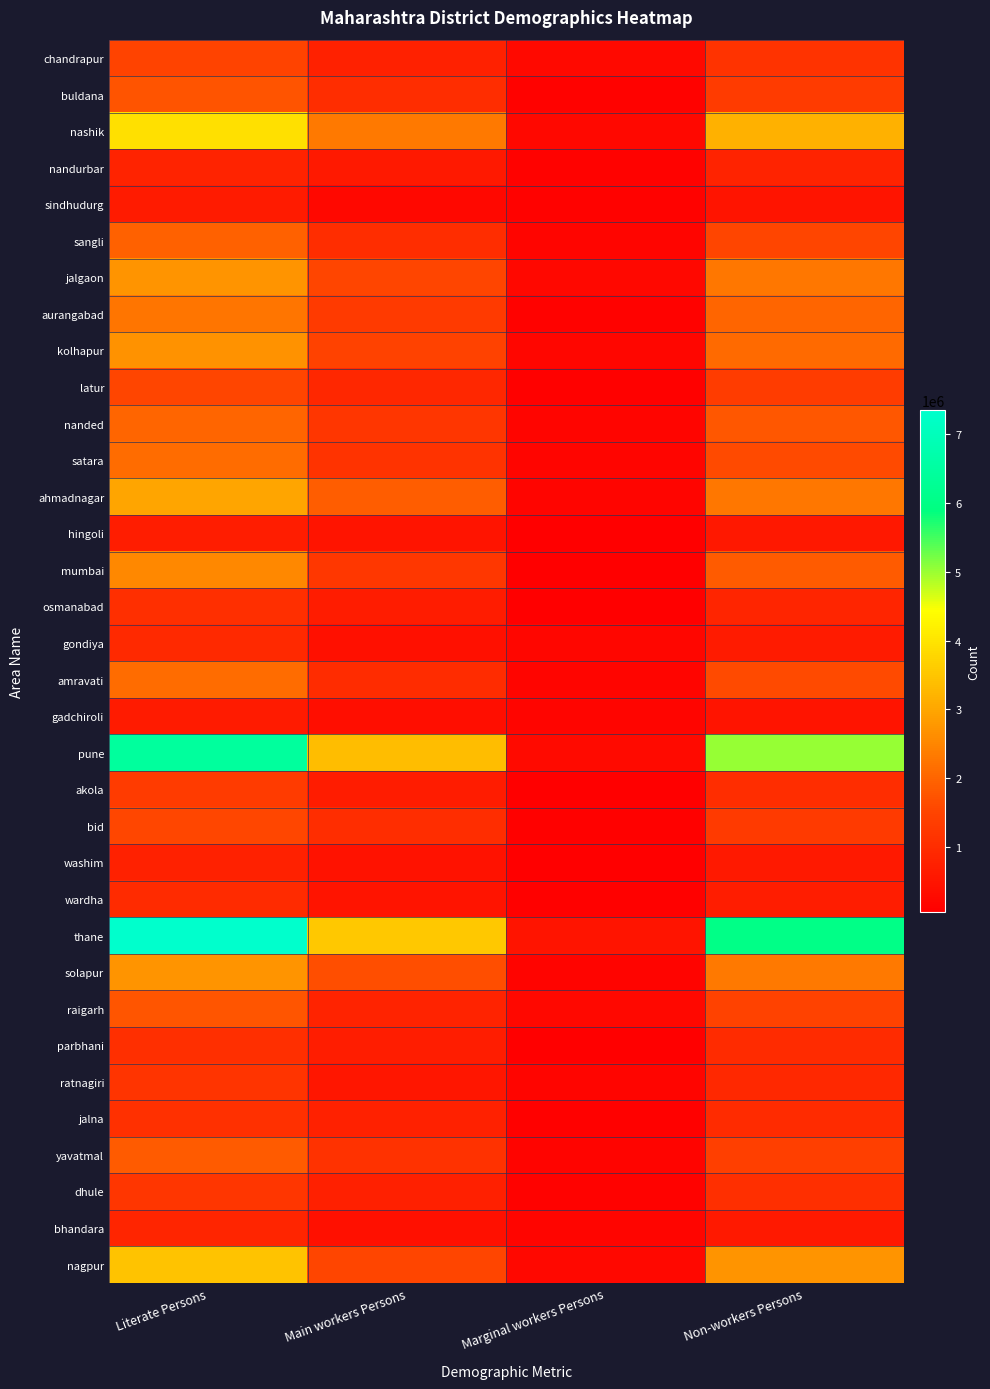

What is the maximum value shown in the chart?

7344490